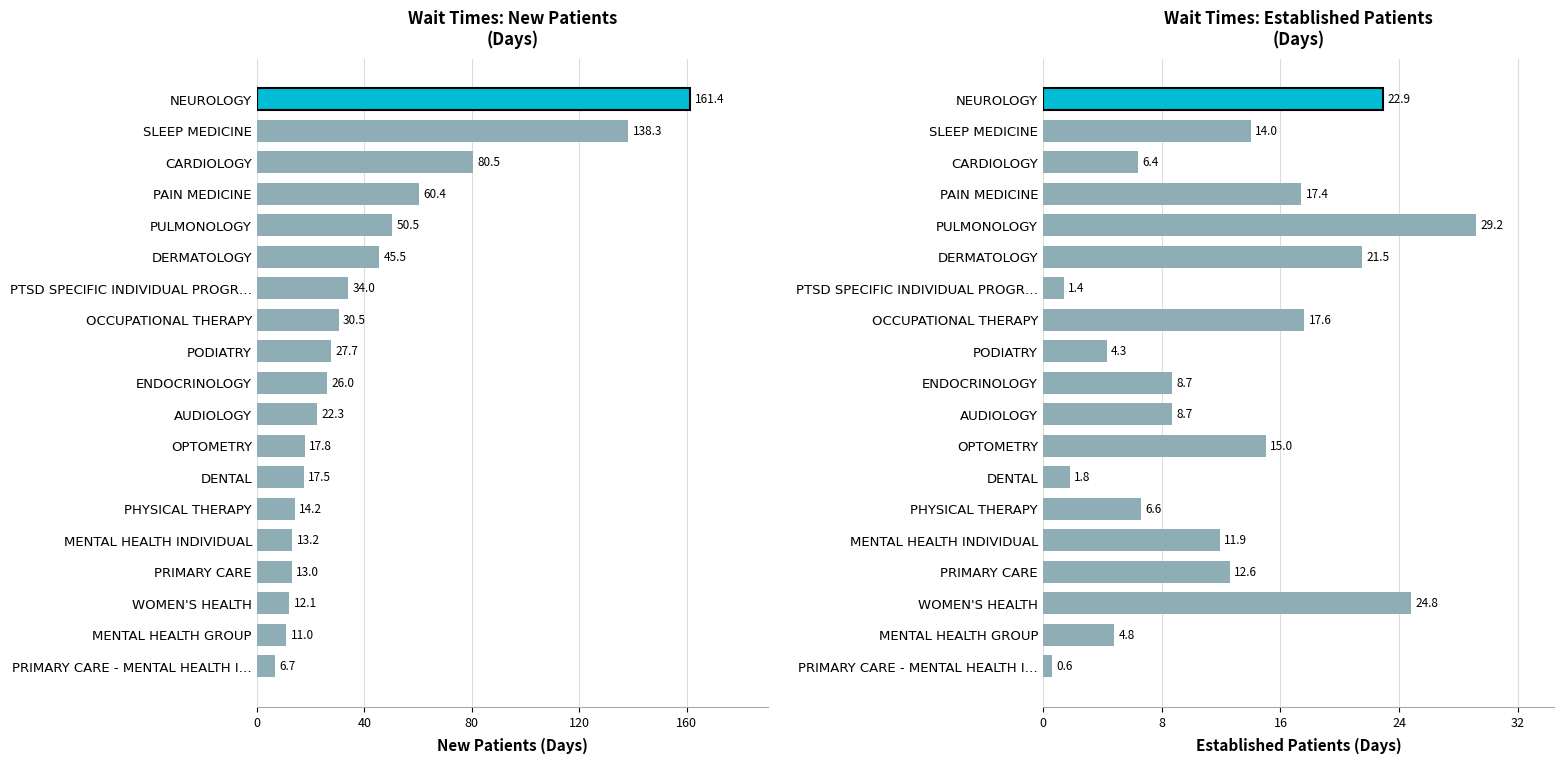

How many bars are there in total?

38